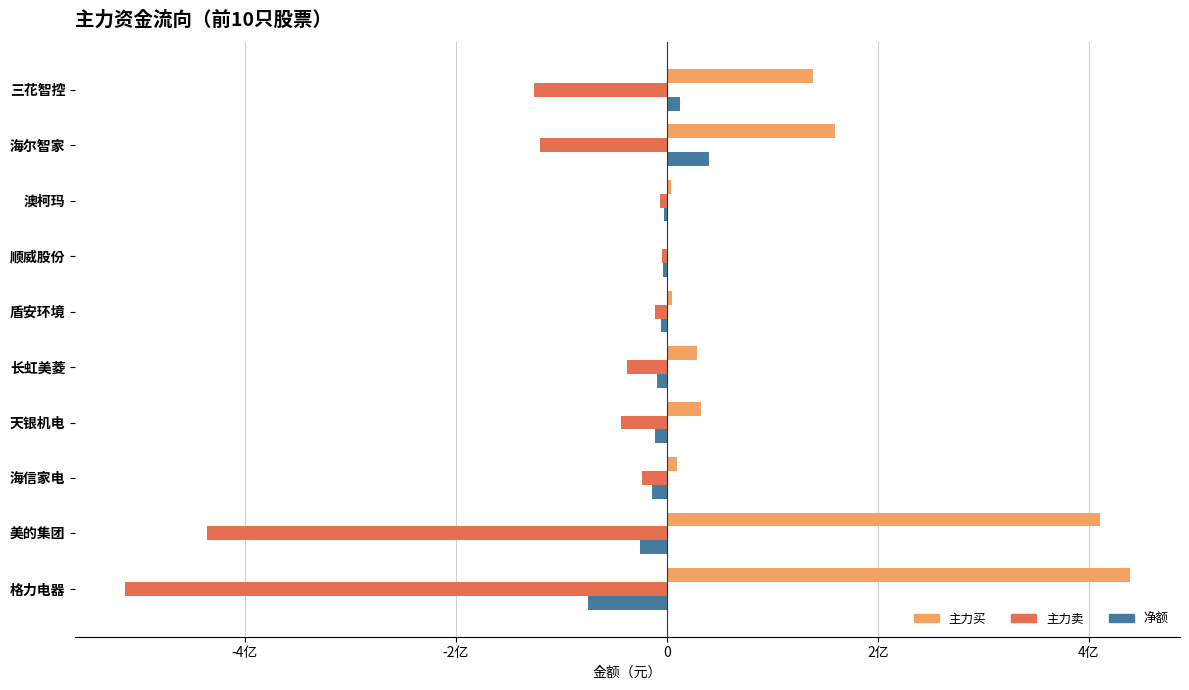

Which series has the largest total across all categories?

主力买